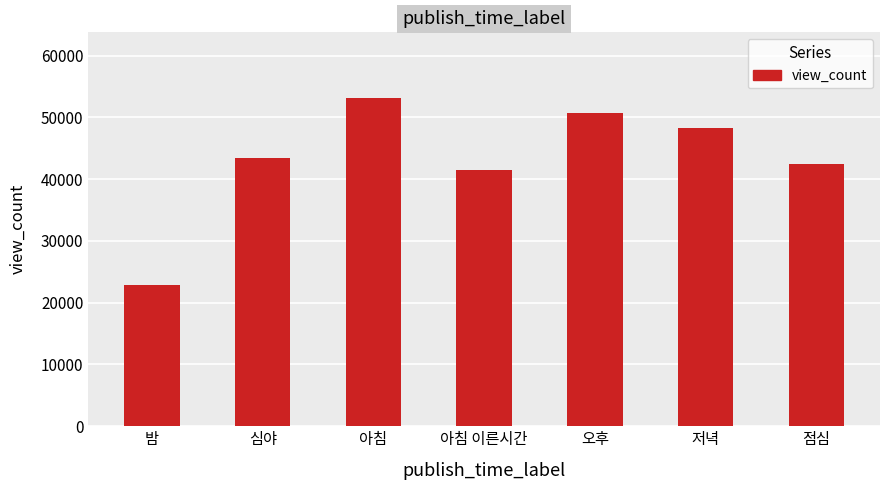

How many values exceed 43448?

4